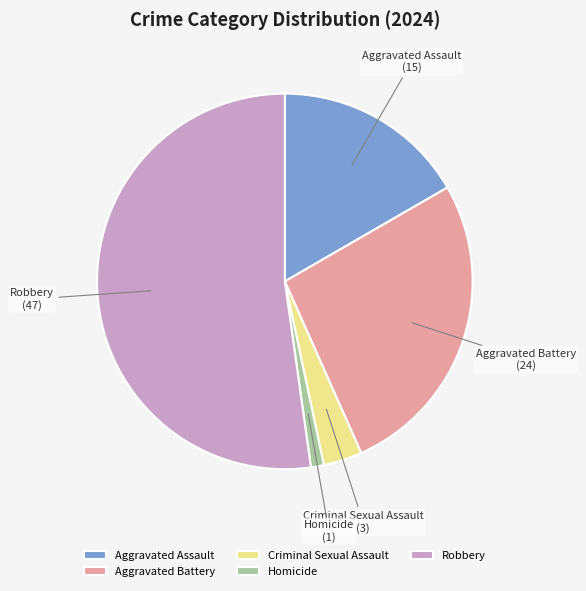

Which category accounts for the majority?

Robbery